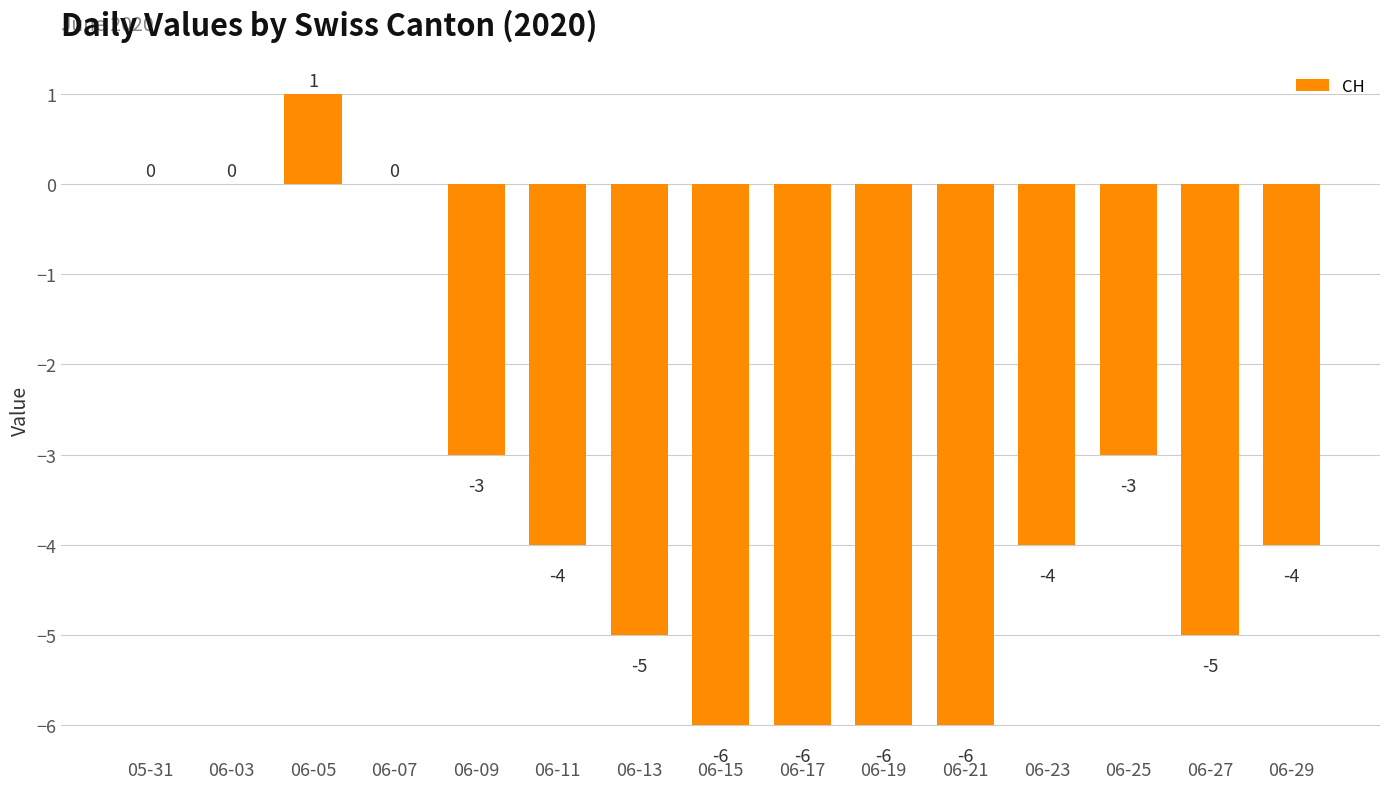

What is the sum of all values?

-51